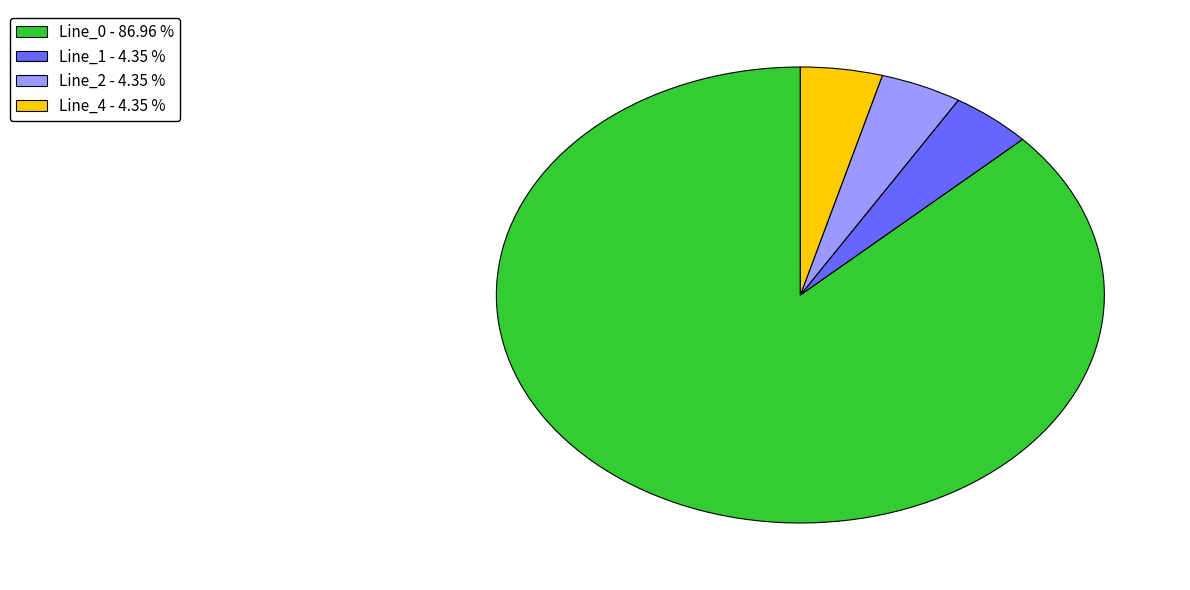

Approximately how many times larger is the value at Line_0 - 86.96 % compared to Line_4 - 4.35 %?

20.0